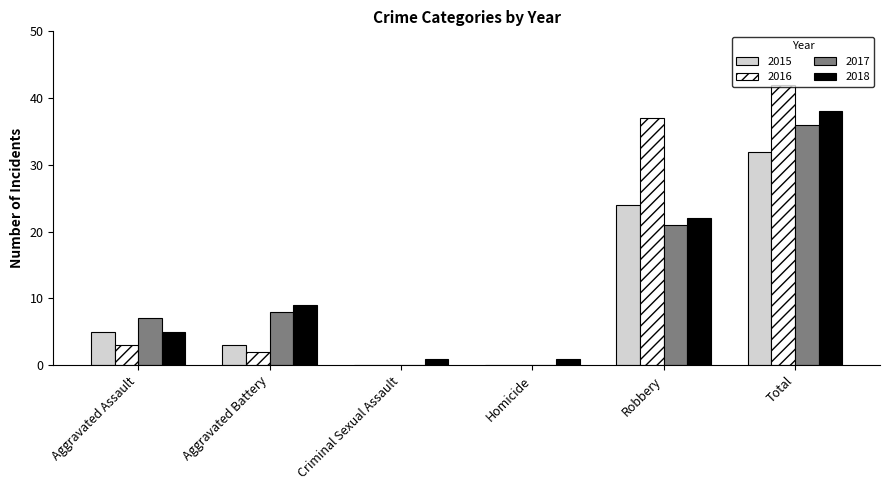

The value of 2017 at Criminal Sexual Assault is 0. True or false?

True